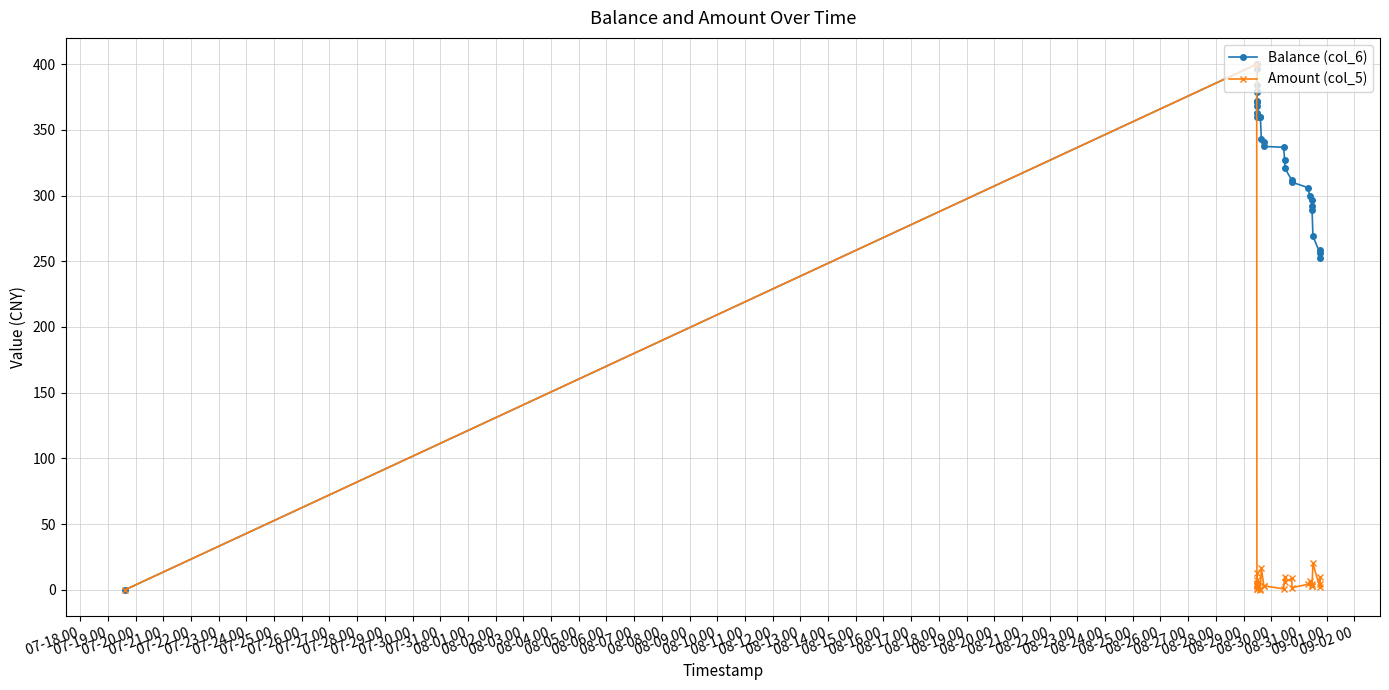

At how many categories does at least one series exceed 220?

29